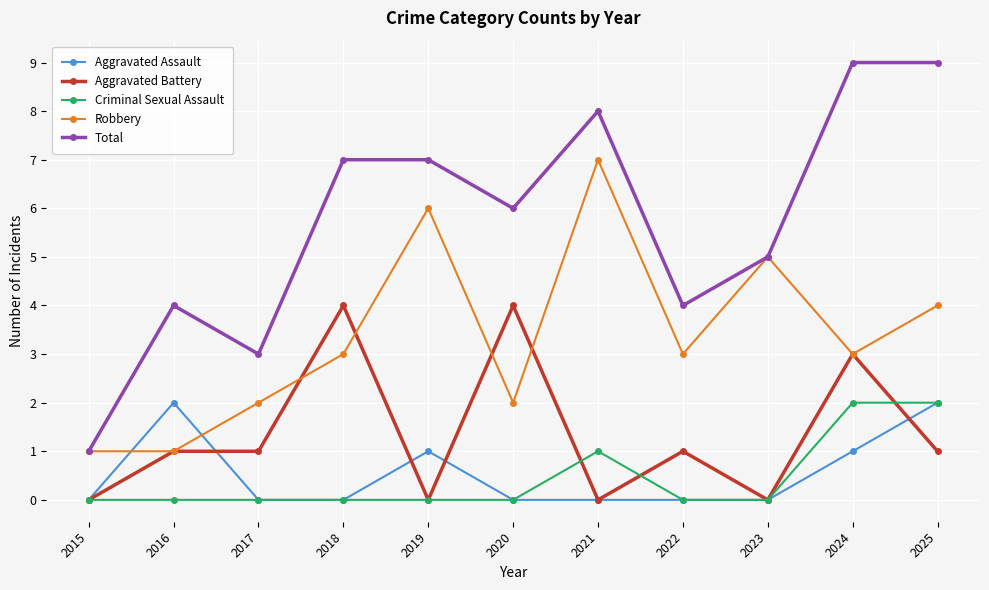

True or false: Criminal Sexual Assault has more than 0 interior local peaks.

True